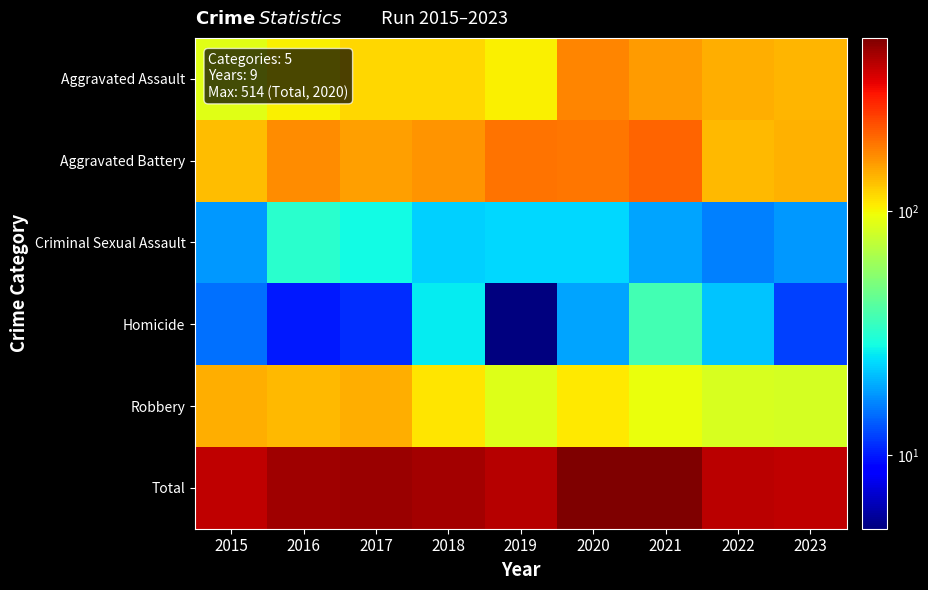

What is the difference between the highest and lowest values at 2023?

380